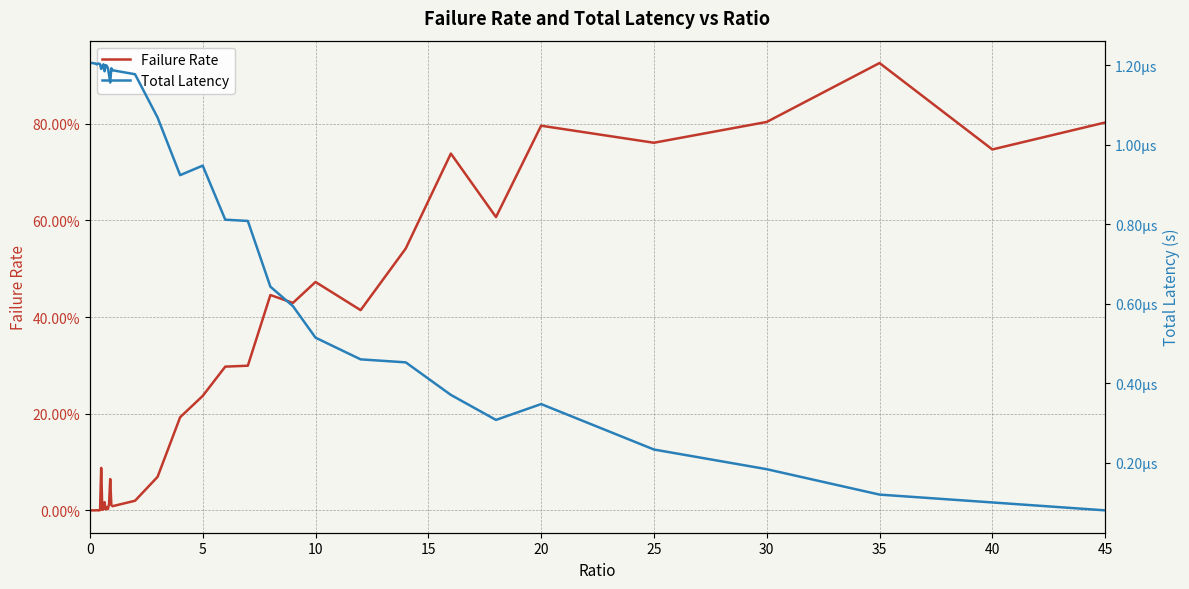

Is the value of Failure Rate at 15 greater than the value of Total Latency at 5?

Yes